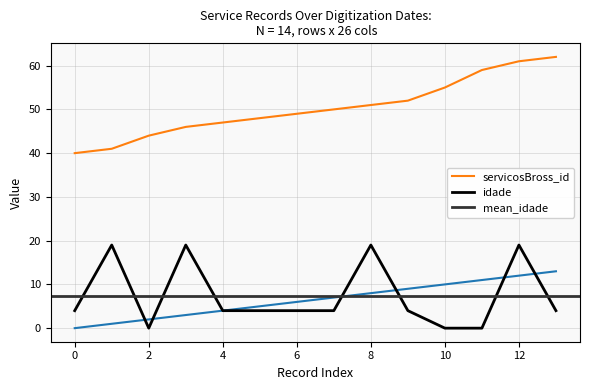

The value of _NúmLinha at 2018-06-08 is 5. True or false?

False